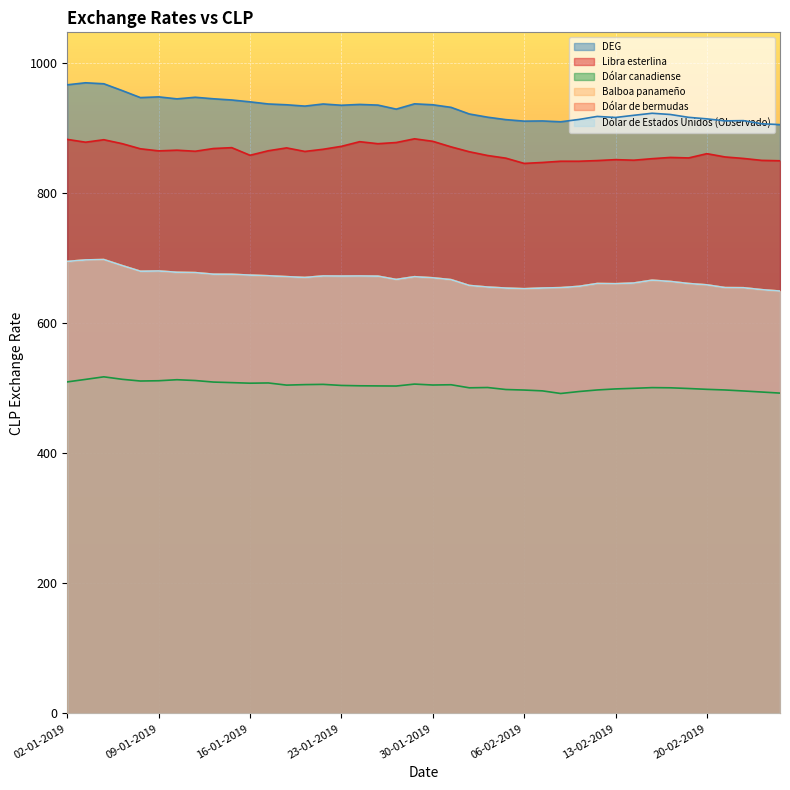

Between 18-01-2019 and 30-01-2019, which series saw the biggest shift?

Libra esterlina